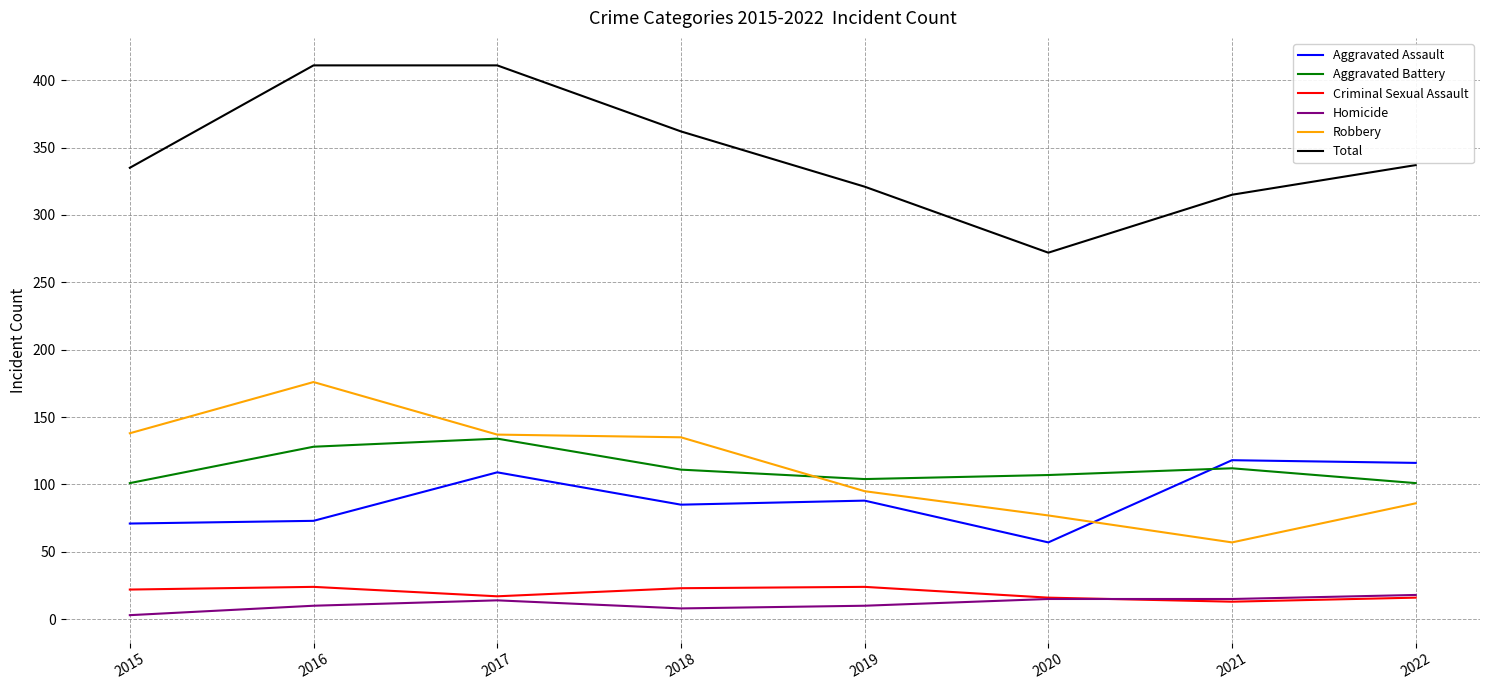

True or false: Total has a value of 87 at 2018.

False